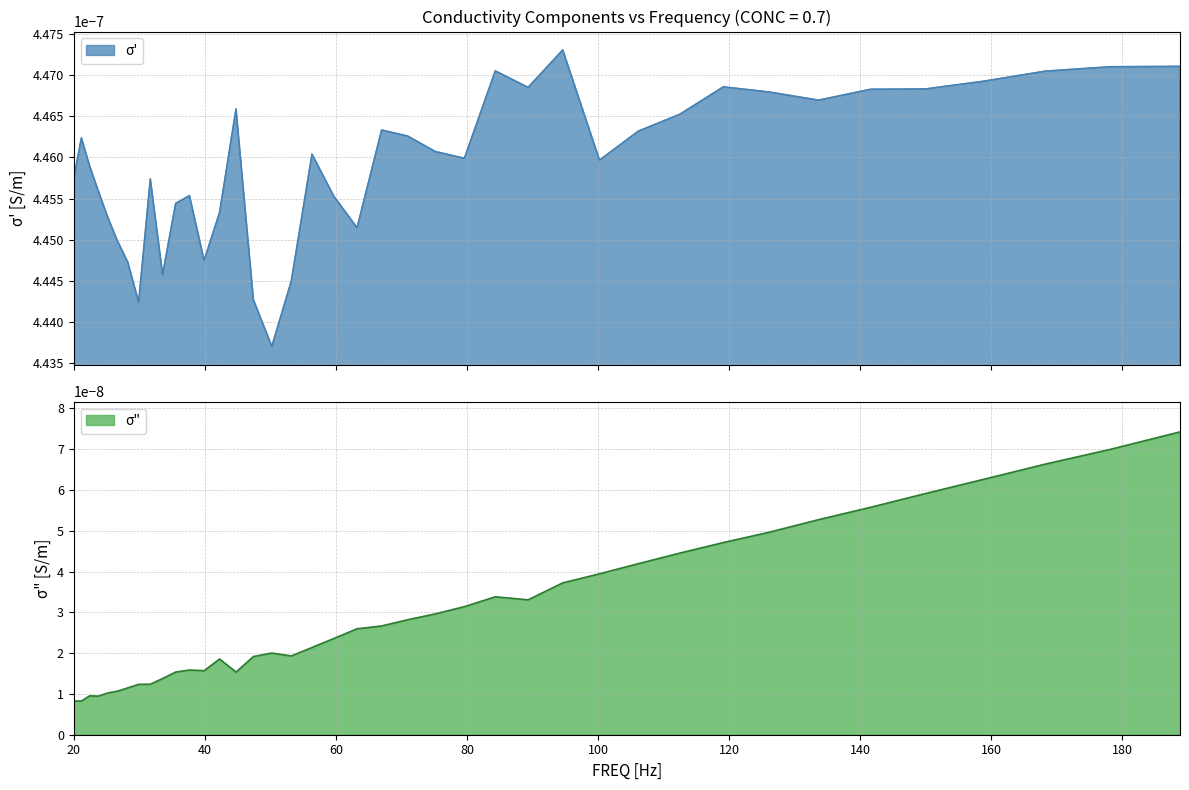

True or false: sigma_double_prime and sigma_prime intersect in this chart.

False